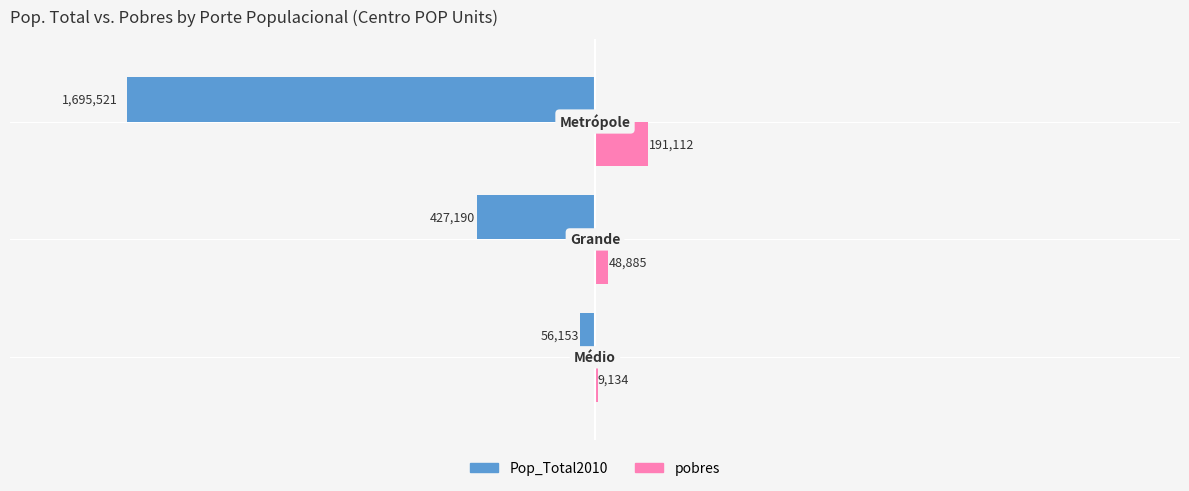

Count the Pop_Total2010 values in the range 56153 to 1695521.

3